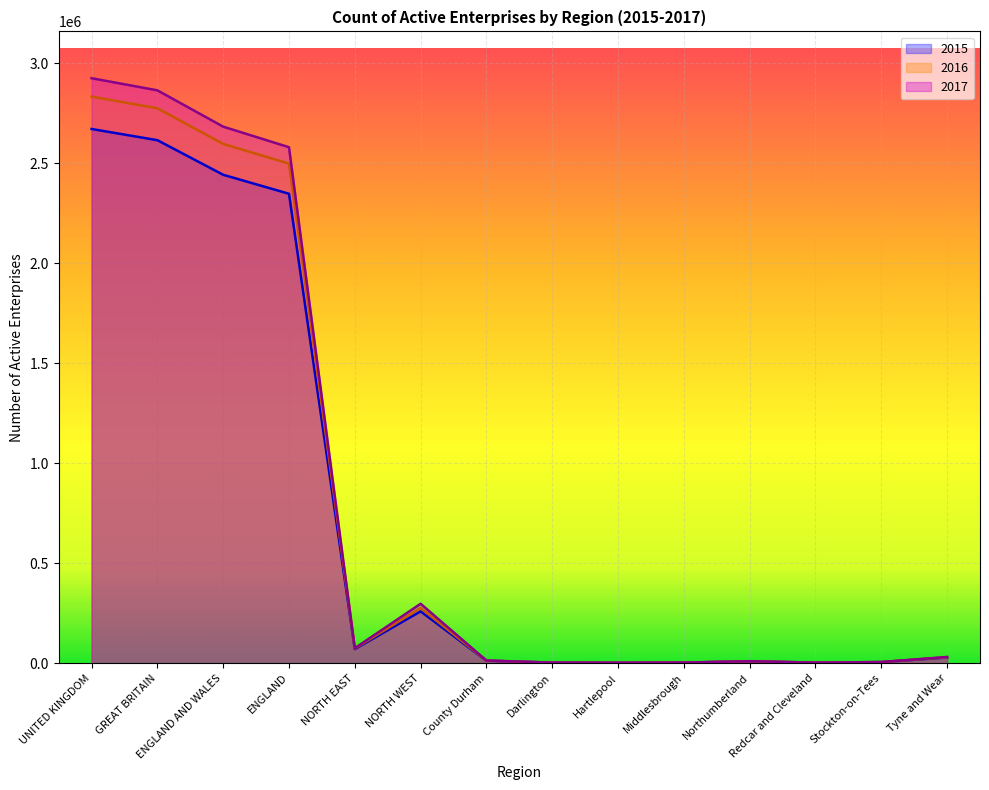

True or false: 2016 and 2015 cross at least once.

False